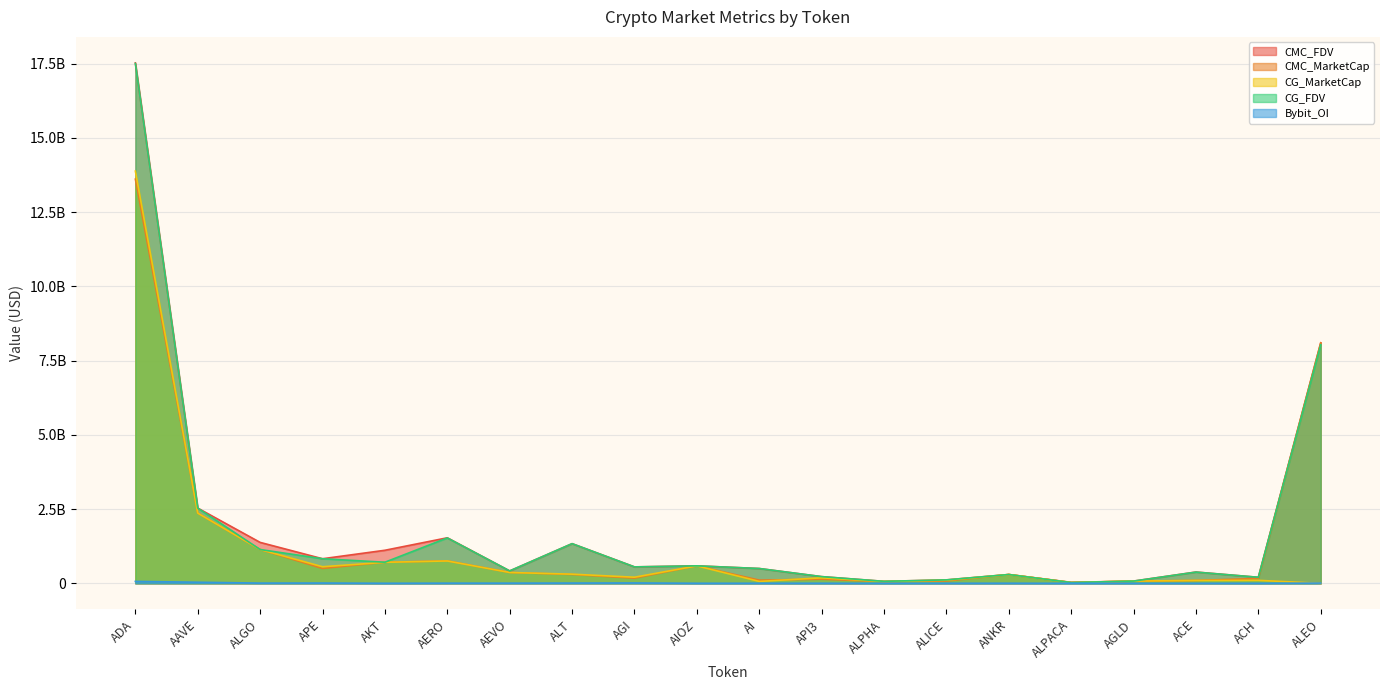

At which label is Bybit_OI closest to 33070878?

AAVE